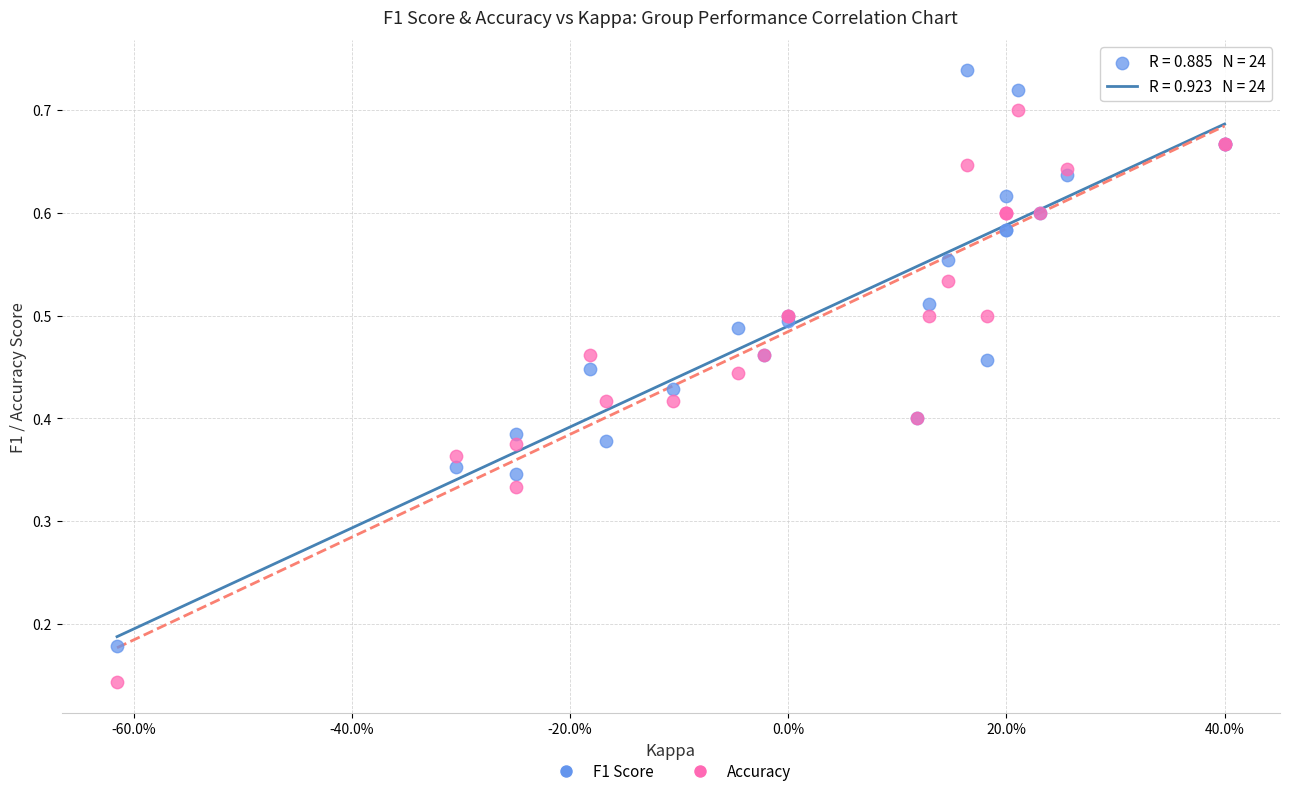

Which series contains the lowest Y value?

Accuracy